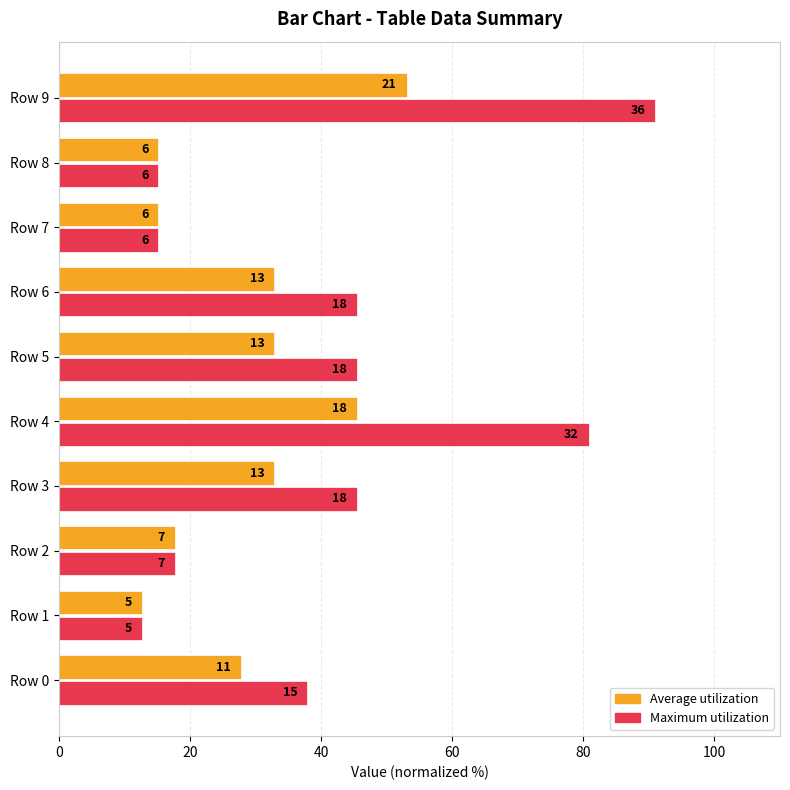

What are all the series names shown in the legend?

Average utilization, Maximum utilization